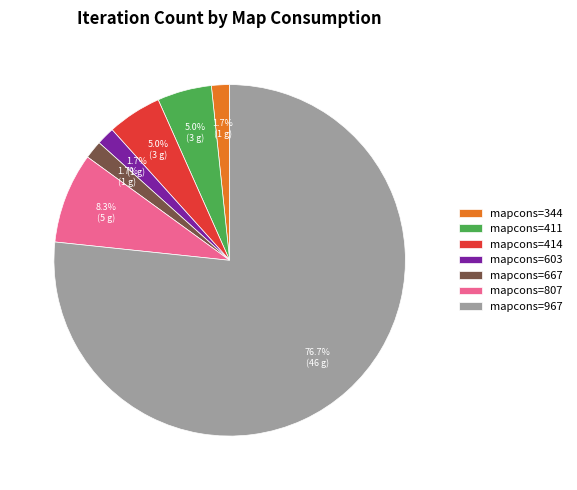

What is the total percentage of mapcons=667 and mapcons=807?

10.0%